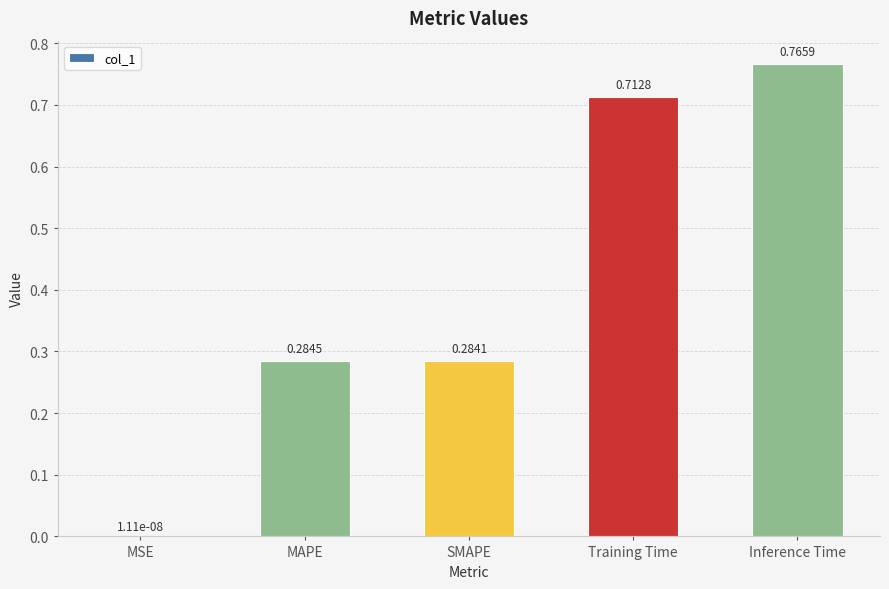

What is the change in value from MSE to SMAPE?

+0.3